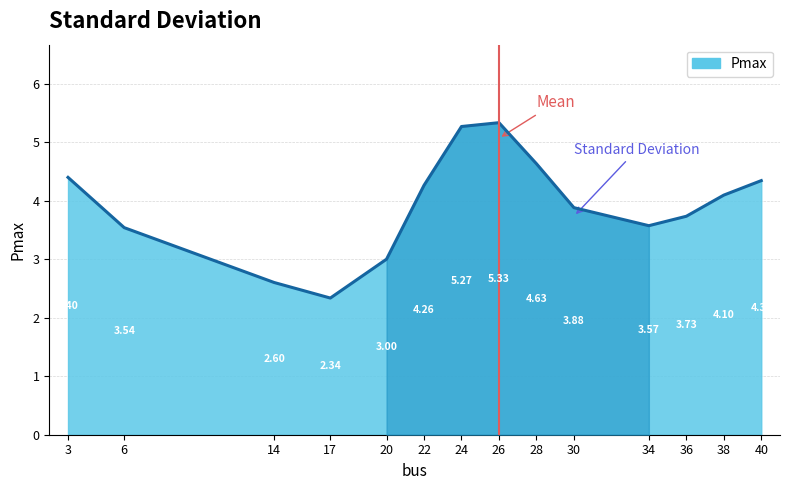

List the labels in order of value, smallest first.

17, 14, 20, 6, 34, 36, 30, 38, 22, 40, 3, 28, 24, 26